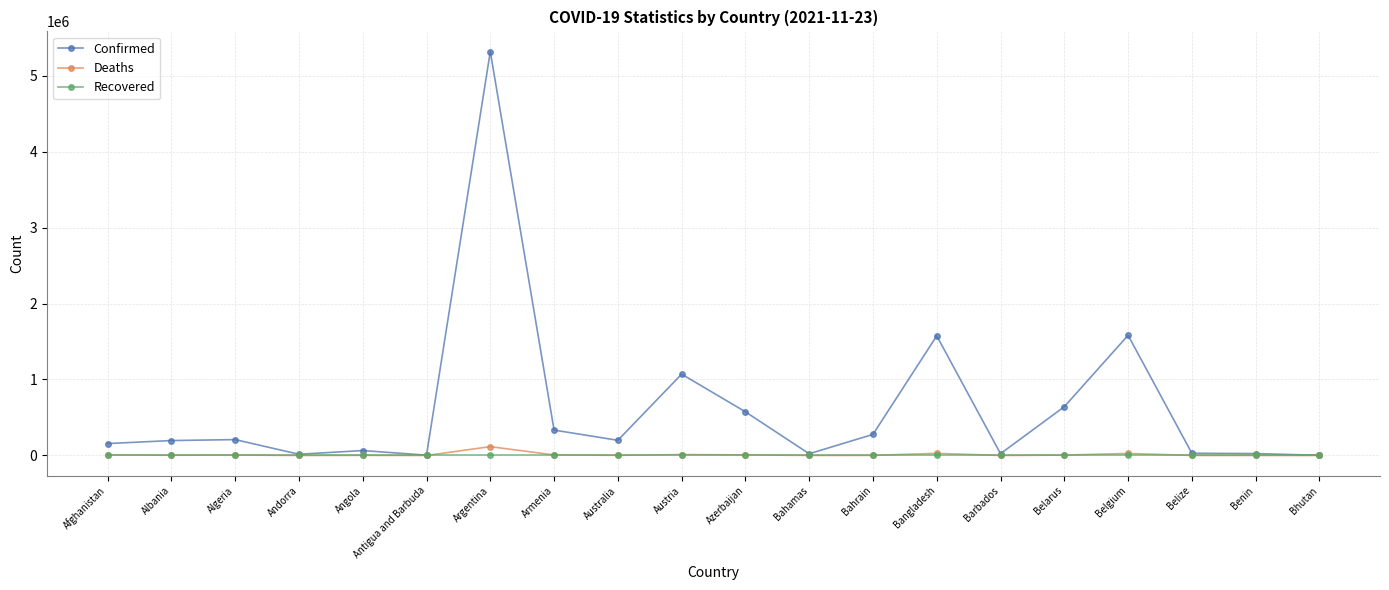

Is this an area chart (filled region under the line)?

No